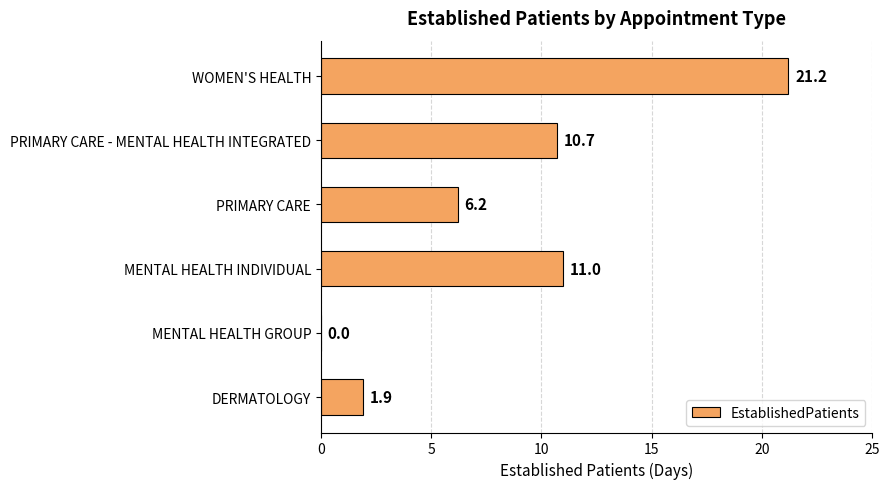

Reading bottom to top, list all the values displayed in this chart.

DERMATOLOGY=1.9	MENTAL HEALTH GROUP=0.0	MENTAL HEALTH INDIVIDUAL=11.0	PRIMARY CARE=6.2	PRIMARY CARE - MENTAL HEALTH INTEGRATED=10.7	WOMEN'S HEALTH=21.2